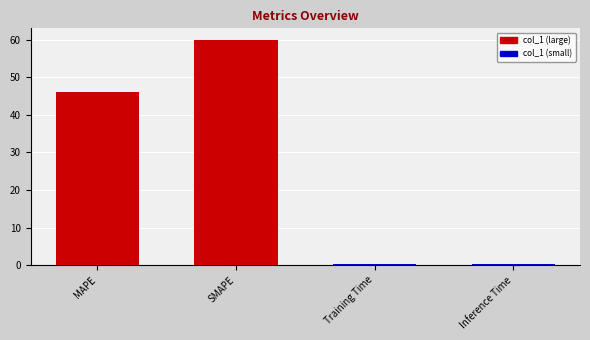

Reading left to right, transcribe all the data shown in this chart.

46.2	60.0	0.4	0.4